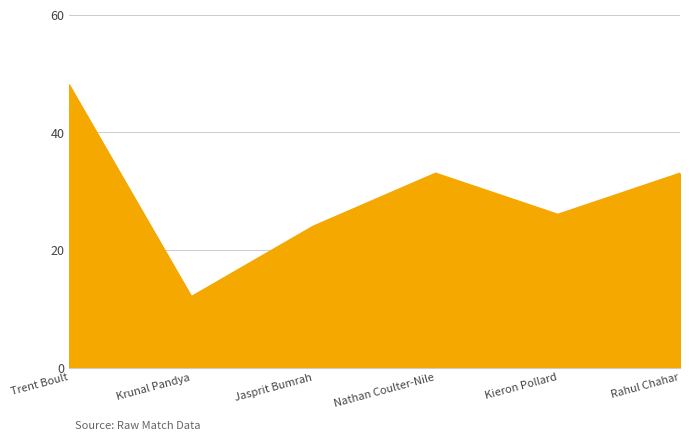

How many lines are shown in the chart?

1